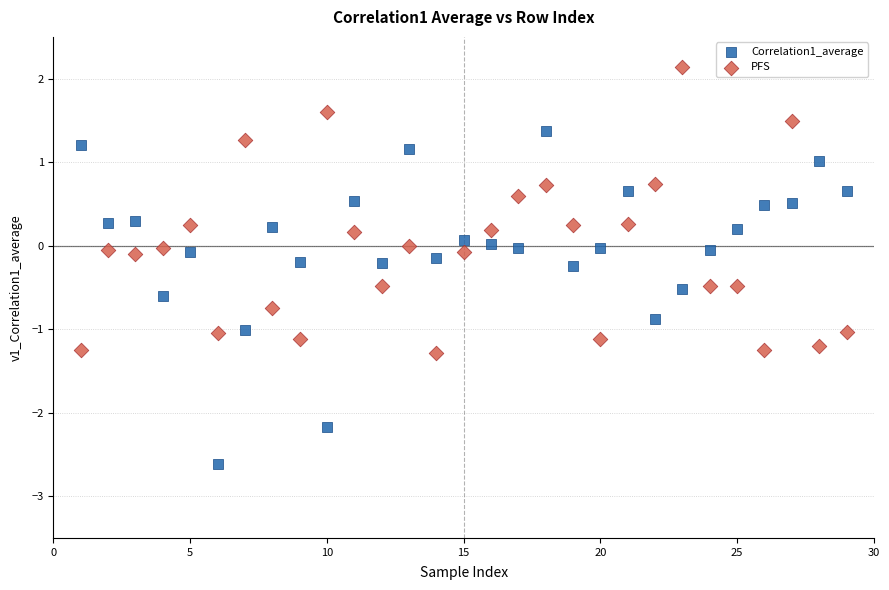

Across all data points, what is the range of X values (max minus min)?

28.0